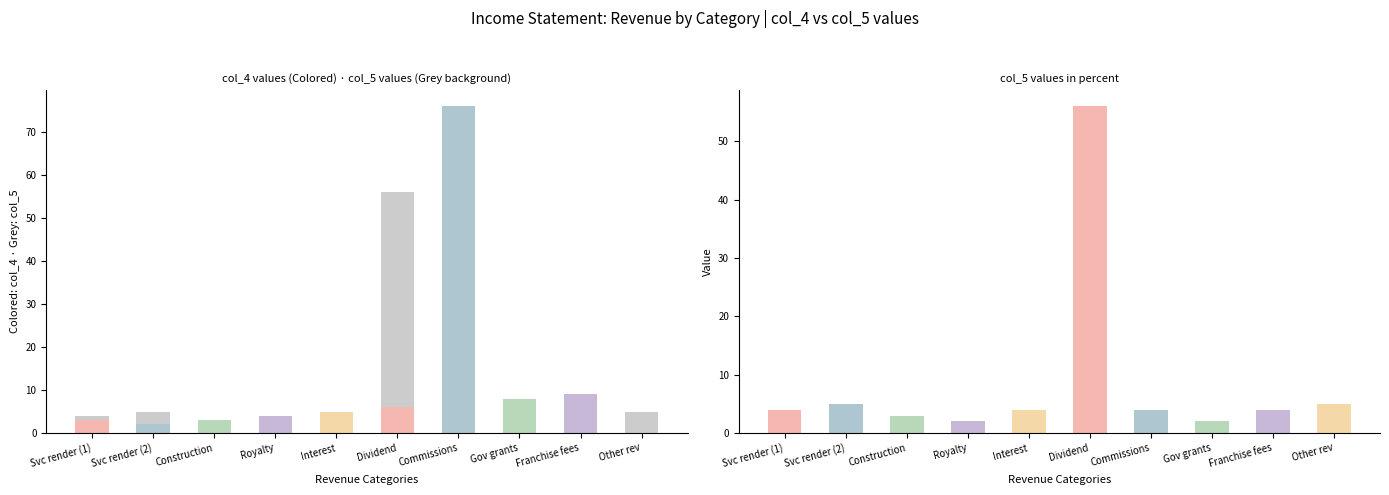

At which label is 2025 (col_5) closest to 29?

Revenue from rendering of services (2)